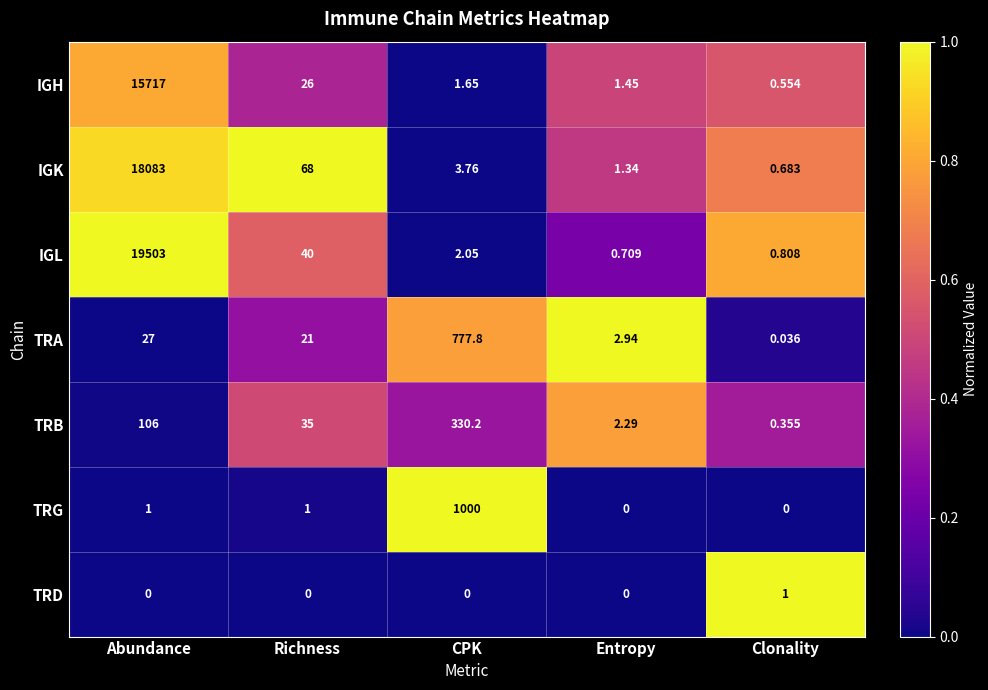

Which series has the largest total across all categories?

IGL